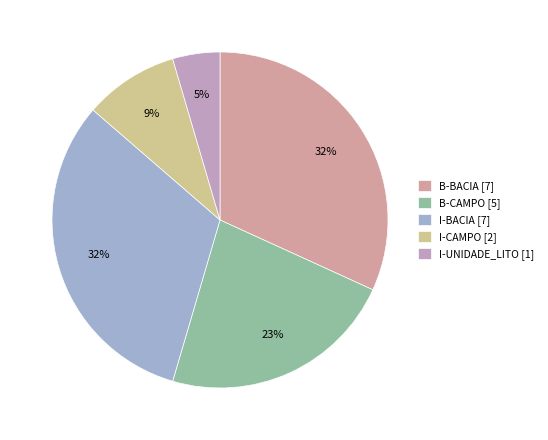

Is I-BACIA the majority of the pie?

No